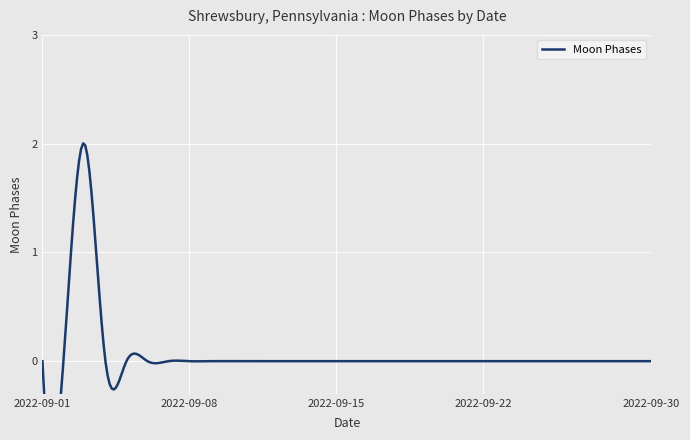

Rank the categories by value from highest to lowest.

2022-09-03, 2022-09-01, 2022-09-02, 2022-09-04, 2022-09-05, 2022-09-06, 2022-09-07, 2022-09-08, 2022-09-09, 2022-09-10, 2022-09-11, 2022-09-12, 2022-09-13, 2022-09-14, 2022-09-15, 2022-09-16, 2022-09-17, 2022-09-18, 2022-09-19, 2022-09-20, 2022-09-21, 2022-09-22, 2022-09-23, 2022-09-24, 2022-09-25, 2022-09-26, 2022-09-27, 2022-09-28, 2022-09-29, 2022-09-30